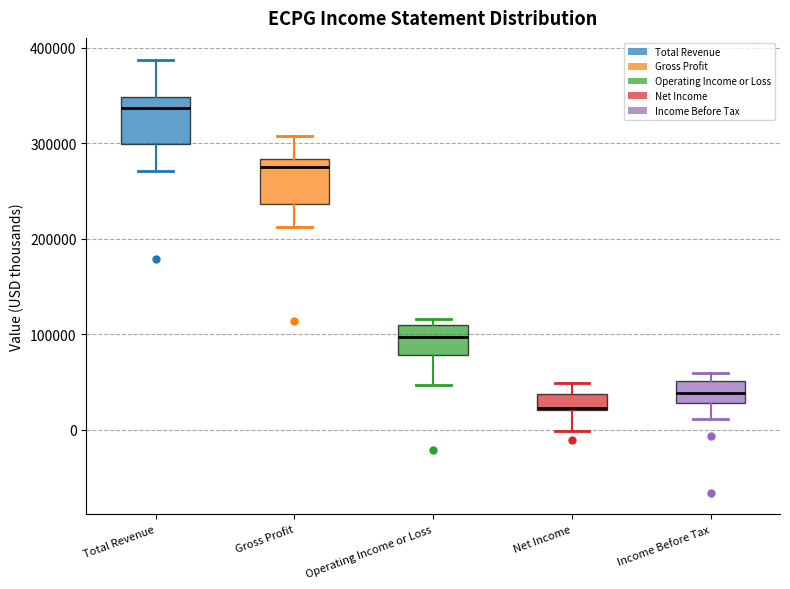

Which box has the highest median line?

Total Revenue